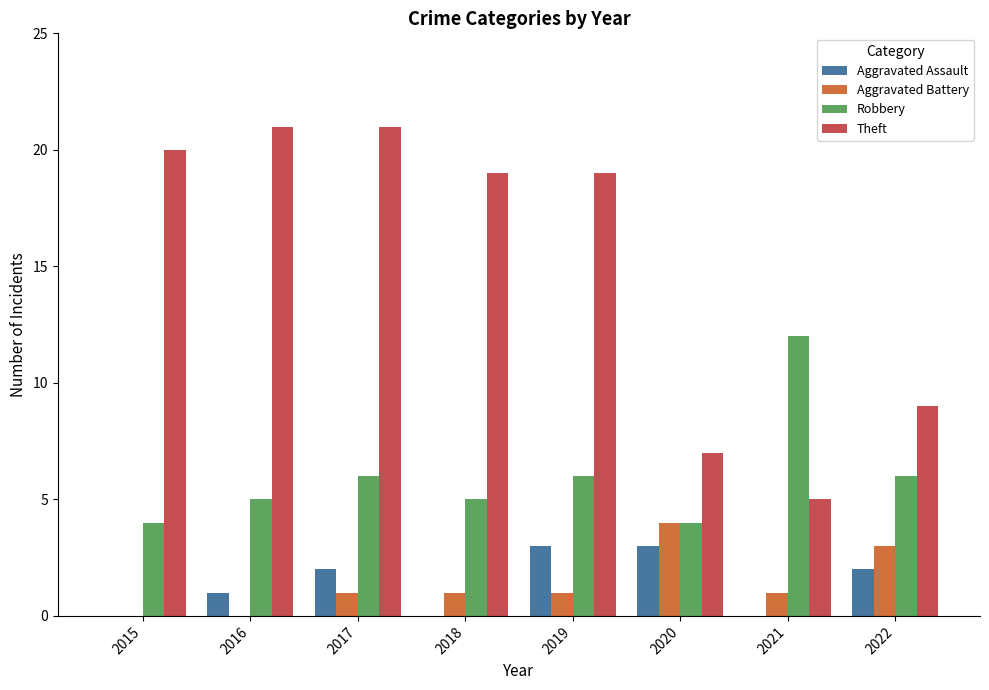

What is the sum of the Theft values at 2015 and 2020?

27